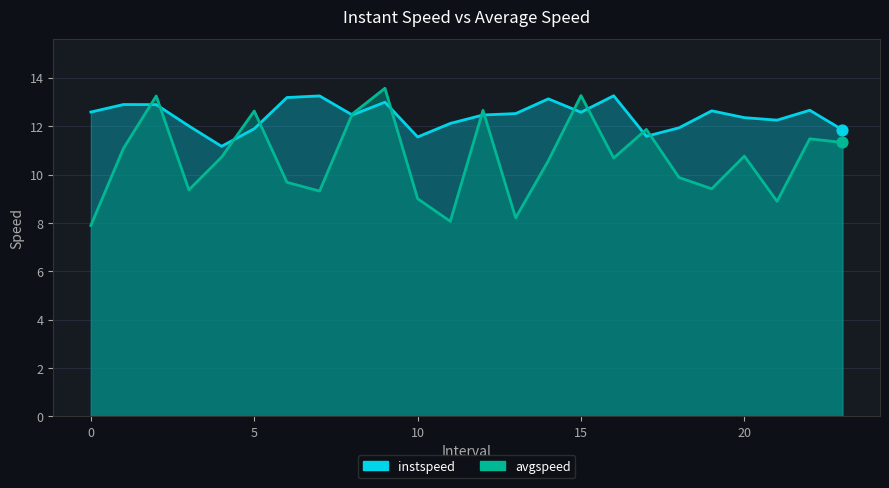

What is the total value across all series at 13?

20.7